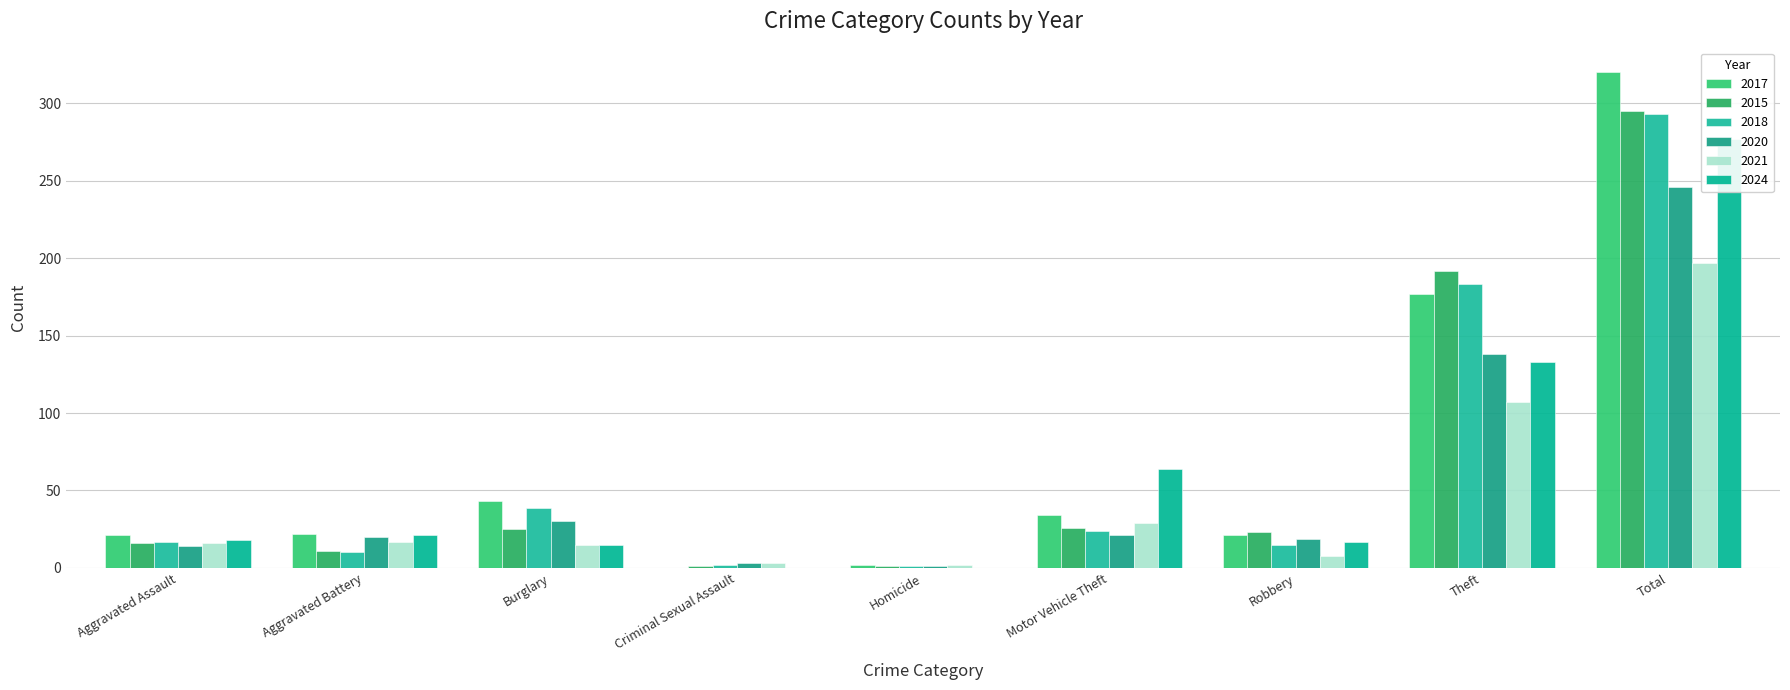

What is the label of the 6th bar from the right?

Criminal Sexual Assault